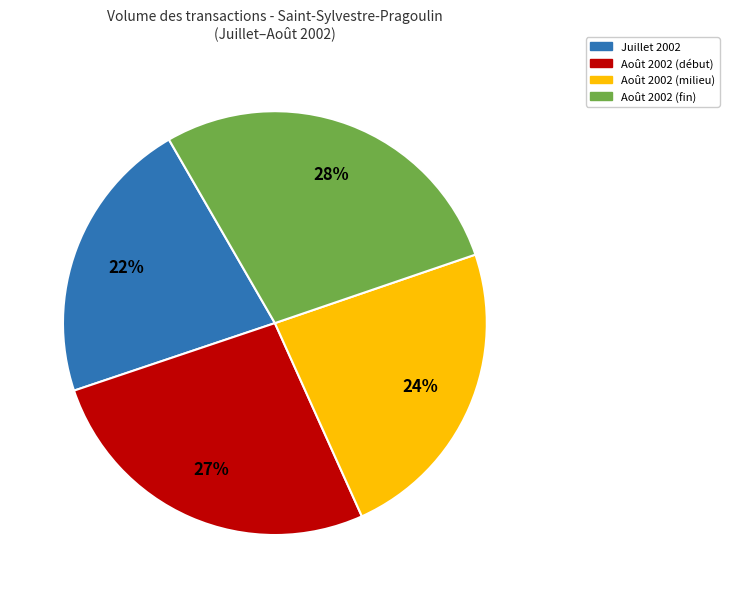

To the nearest percent, what is the average slice percentage?

25%